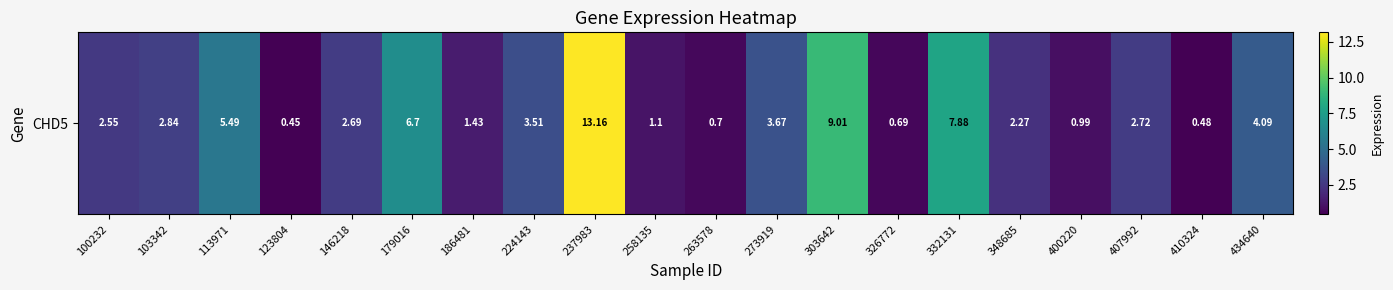

Is it true that the value at 258135 is 0.7?

False